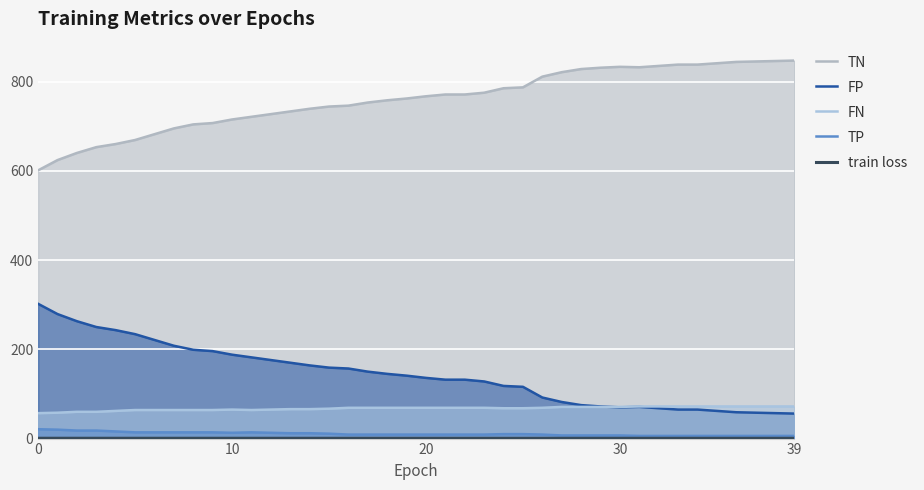

What is the difference between the second highest and second lowest values in the train loss series?

0.1